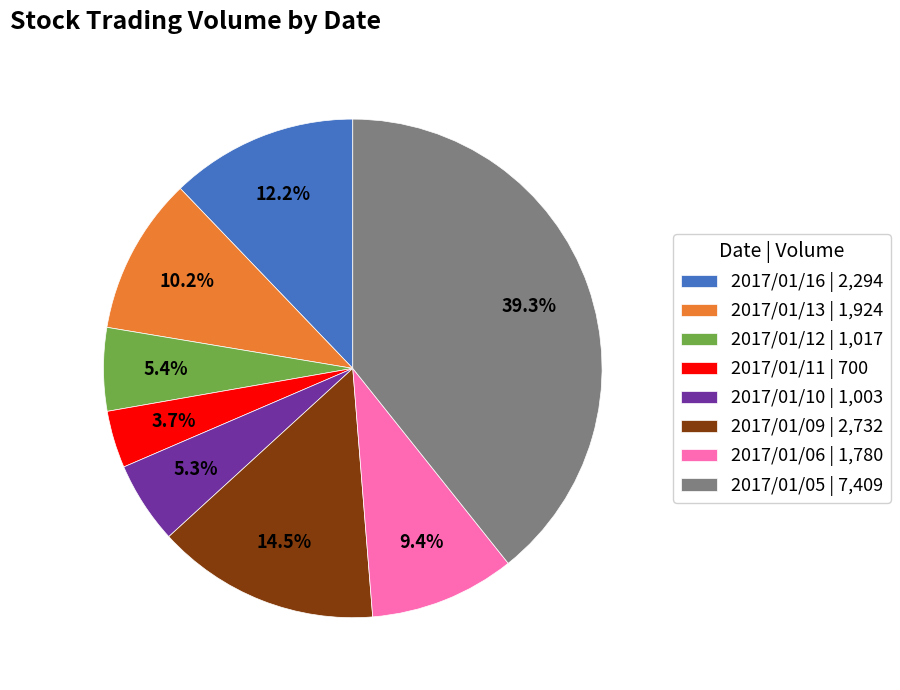

Do 2017/01/06 | 1,780 and 2017/01/10 | 1,003 together represent more than half of the pie?

No